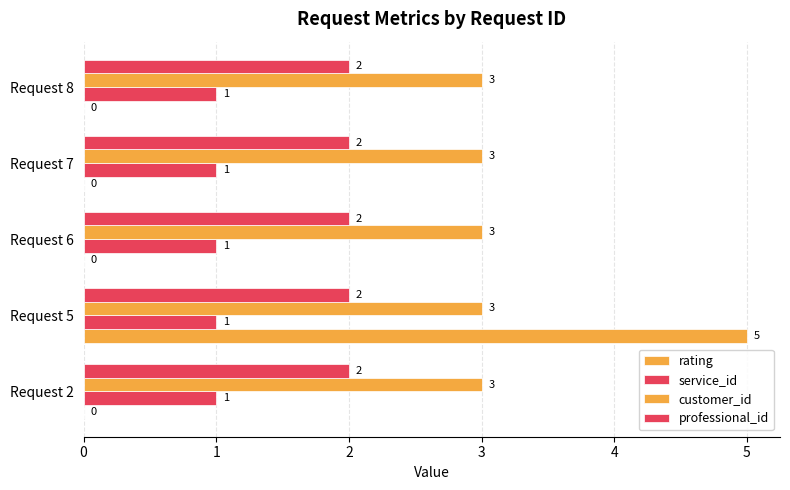

How many positive values does the rating series have?

1